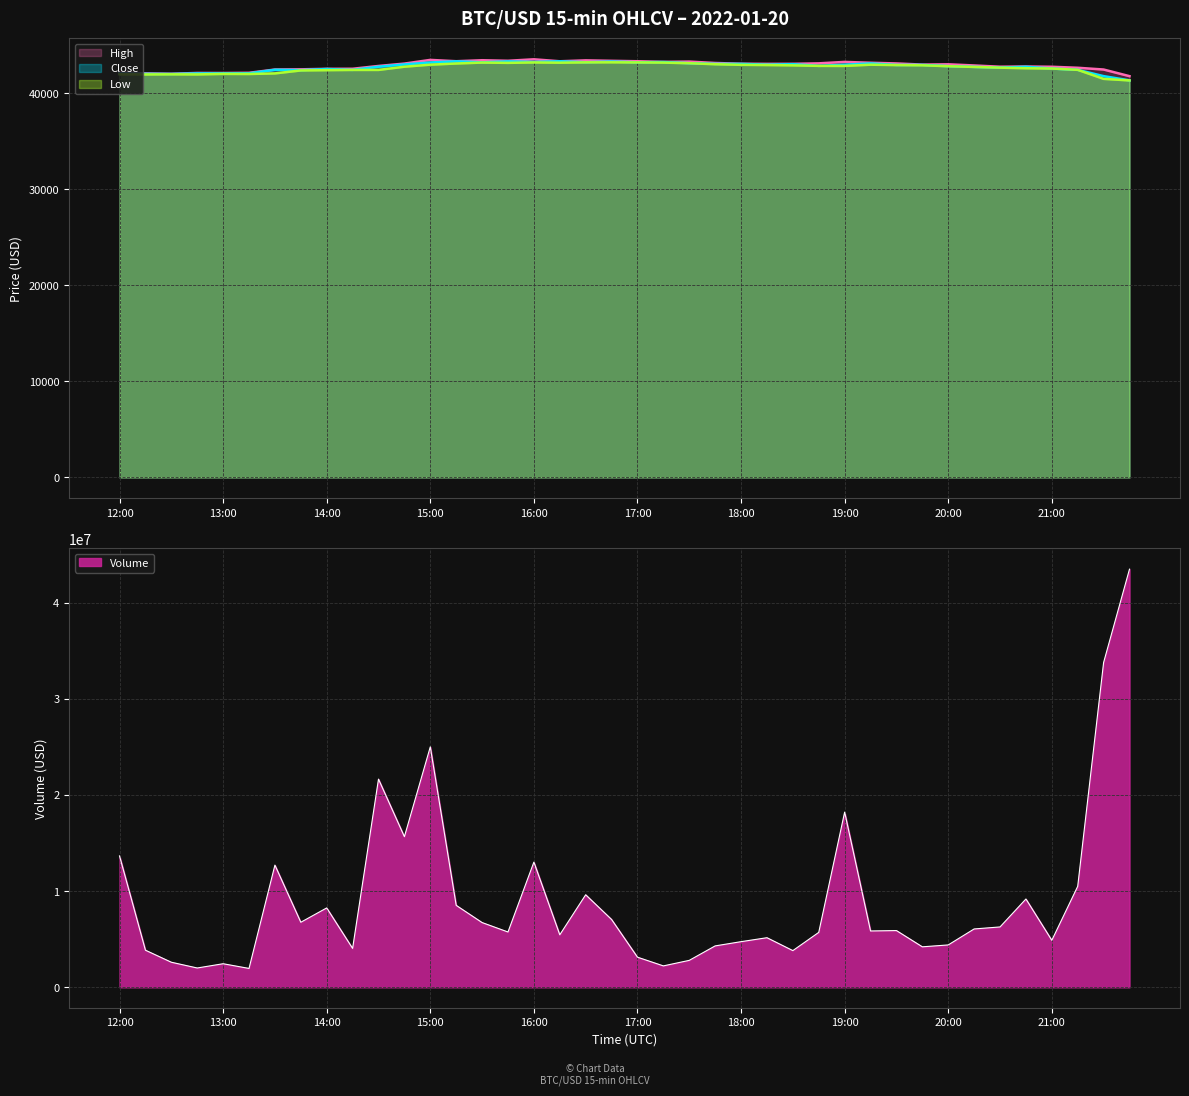

Reading right to left, list all the values displayed in this chart.

High: 41758	42449	42631	42736	42764	42741	42871	42992	42962	43082	43152	43241	43092	43043	43039	43053	43129	43273	43245	43310	43355	43403	43307	43513	43358	43416	43312	43450	43066	42819	42528	42520	42470	42448	42108	42087	42091	42008	42048	42134
Close: 41321	41762	42417	42551	42733	42651	42722	42800	42931	42923	43084	42952	42828	43005	42956	43036	43038	43107	43231	43197	43281	43206	43307	43239	43295	43197	43302	43183	42979	42741	42412	42501	42385	42424	42052	42048	42043	41988	42001	42033
Low: 41313	41477	42416	42551	42584	42643	42718	42791	42889	42911	42951	42822	42828	42882	42915	42937	43000	43103	43170	43187	43200	43194	43159	43186	43142	43173	43075	42955	42743	42408	42406	42382	42354	42046	41984	41993	41939	41948	41936	41954
Volume: 43471913	33768199	10497650	4888405	9181106	6276167	6066902	4405742	4210111	5898968	5858010	18214691	5709426	3816016	5157005	4745183	4305050	2801894	2227059	3133068	7052604	9621472	5459547	13016858	5750783	6732107	8521365	24997938	15660252	21642759	4044256	8252308	6763822	12702142	1962649	2451481	2008823	2607478	3858422	13657996